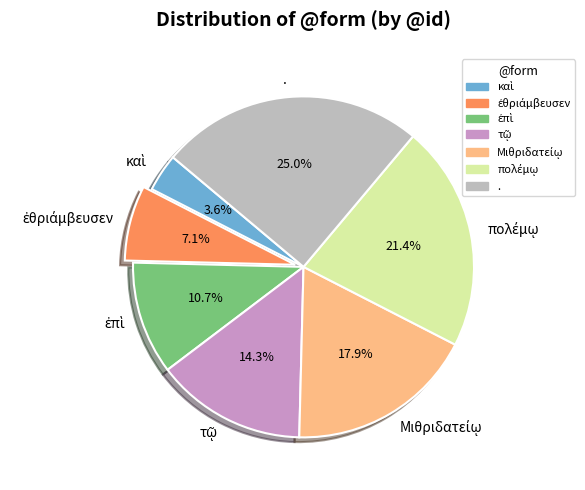

How many segments does this pie chart have?

7